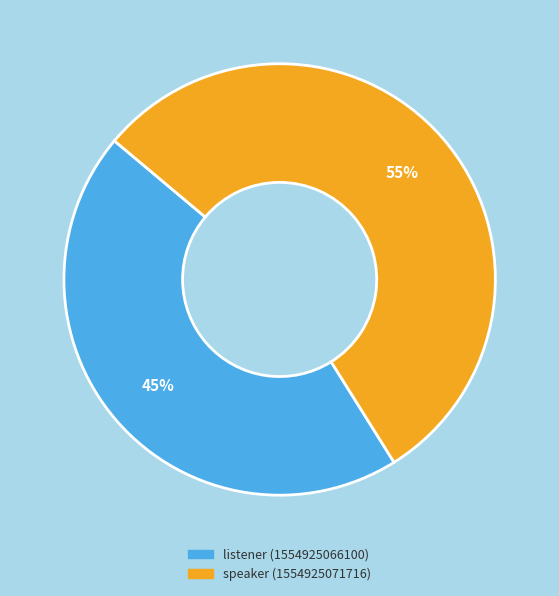

Combined, do listener (1554925066100) and speaker (1554925071716) account for over 50%?

Yes